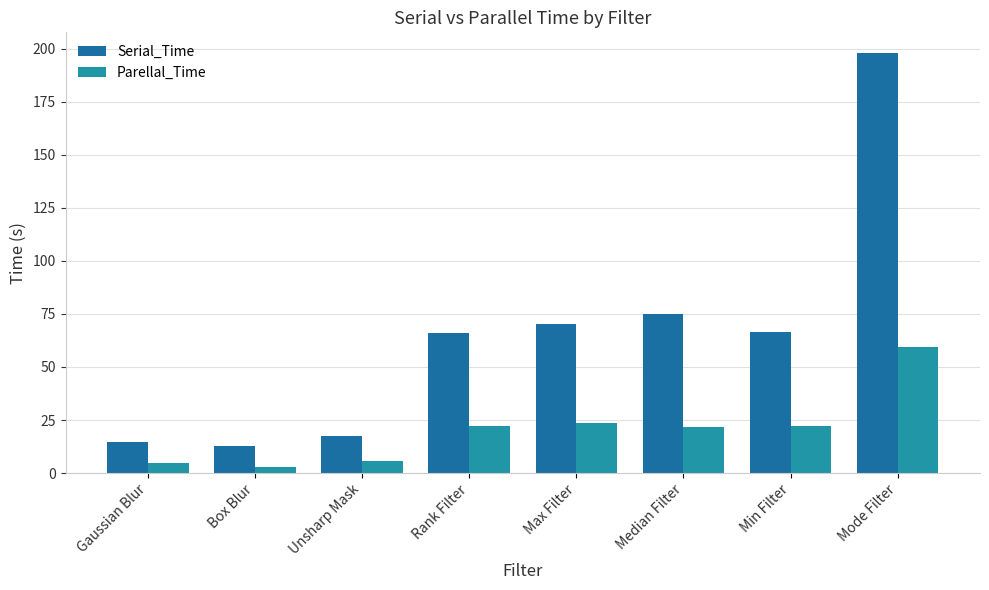

Which series has the widest spread of values?

Serial_Time